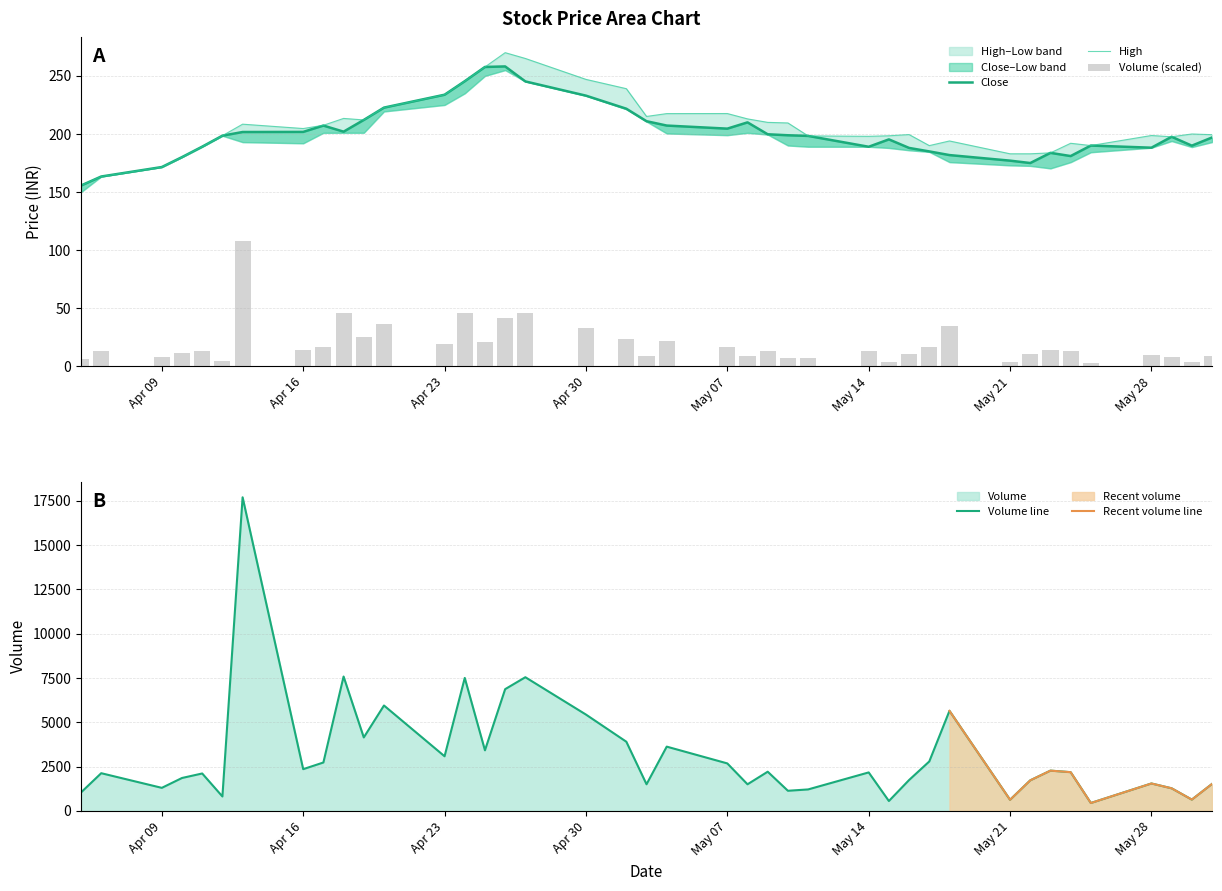

Reading left to right, list all the values displayed in this chart.

Close: 155.7	163.4	171.6	180.1	189.1	198.6	201.7	201.8	207.2	202.0	212.1	222.7	233.8	245.4	257.7	258.1	245.2	233.0	221.8	211.0	207.2	204.6	210.0	199.8	198.9	198.3	189.0	195.3	188.0	185.0	181.8	177.1	175.0	183.8	181.0	190.1	188.2	197.6	189.9	197.0
High: 155.7	163.4	171.6	180.1	189.1	198.6	208.4	204.7	207.5	213.4	212.1	222.7	233.8	245.4	257.7	270.0	265.0	247.0	239.0	215.1	217.6	217.6	213.0	210.0	209.5	198.3	198.0	198.4	199.5	190.0	194.0	182.9	182.9	183.8	192.0	190.1	198.7	197.6	200.0	199.4
Volume: 6.4	13.0	8.0	11.4	12.9	5.0	108.0	14.4	16.7	46.3	25.3	36.3	18.8	45.8	20.9	41.9	46.1	33.2	23.8	9.2	22.2	16.4	9.2	13.5	7.0	7.4	13.3	3.4	10.7	17.0	34.5	3.9	10.5	13.9	13.4	2.7	9.5	7.8	3.9	9.3